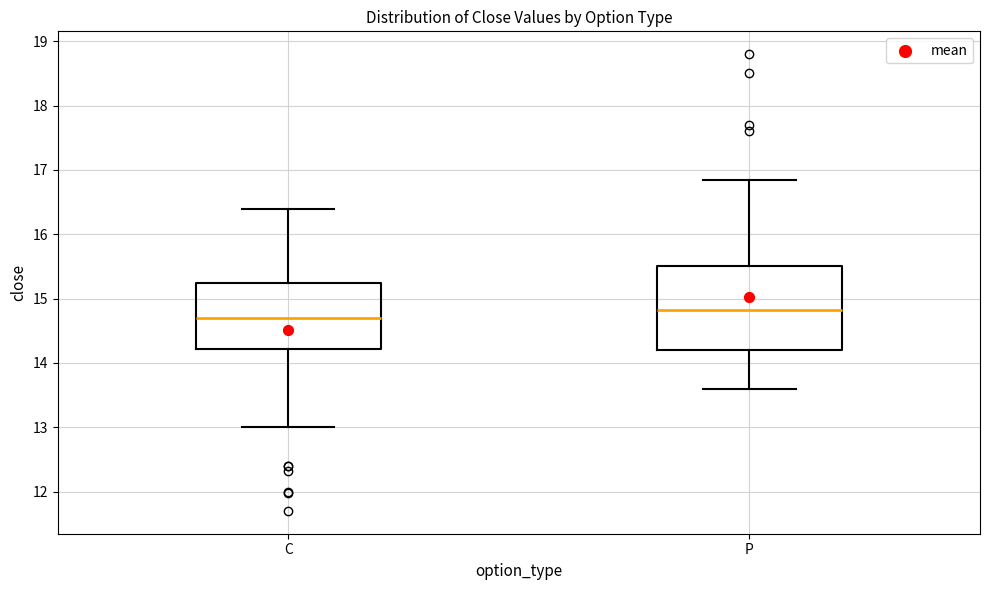

Where is the lower edge of the box for P on the y-axis? The values are not printed on the chart, so give them approximately, as read against the axis.

14.2